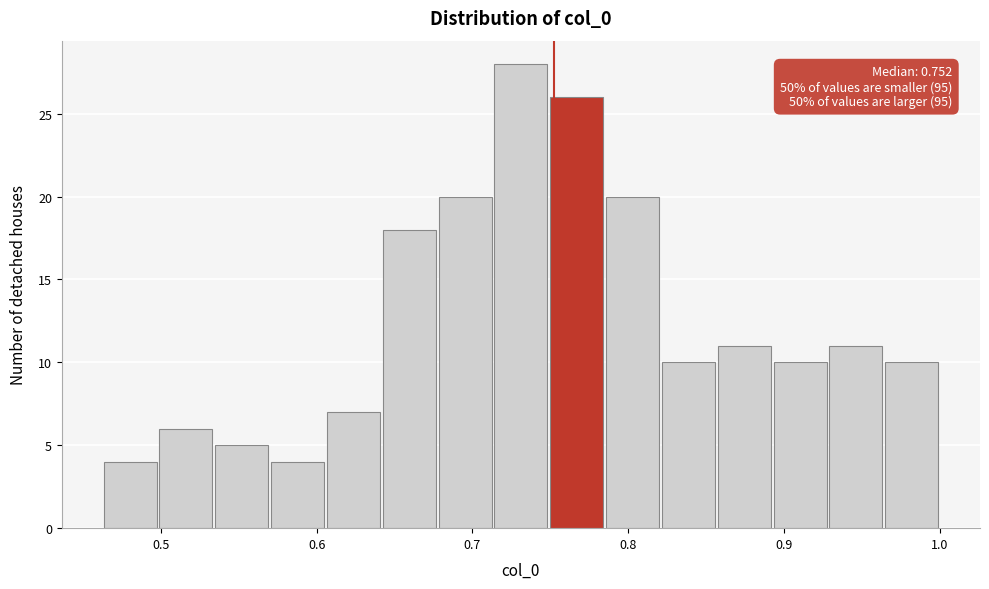

Around what value on the x-axis is the tallest bar? Give the approximate position of its centre, as read against the axis.

0.73